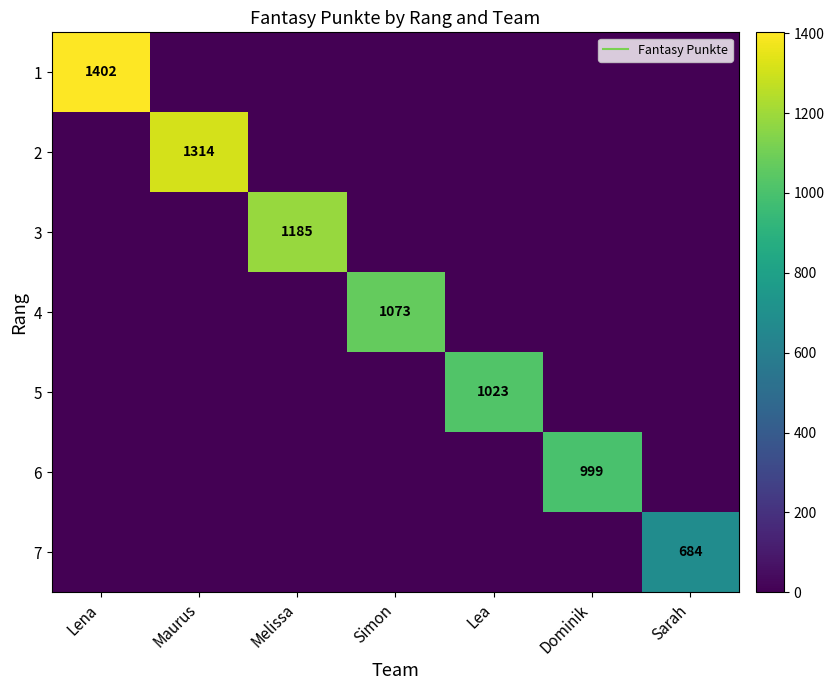

Which category has the lowest value in the 5 series?

Lena